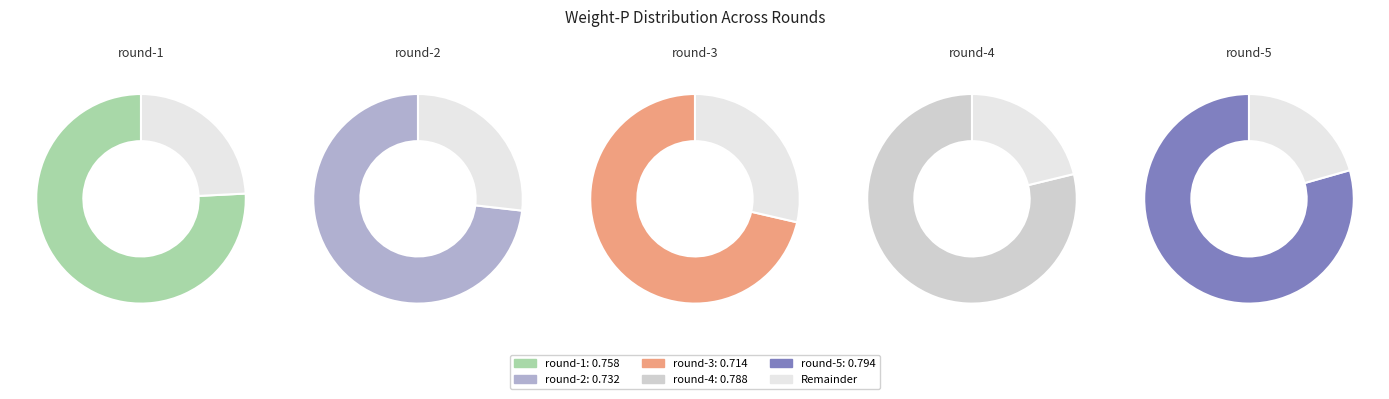

What is the largest slice in the pie chart?

round-5